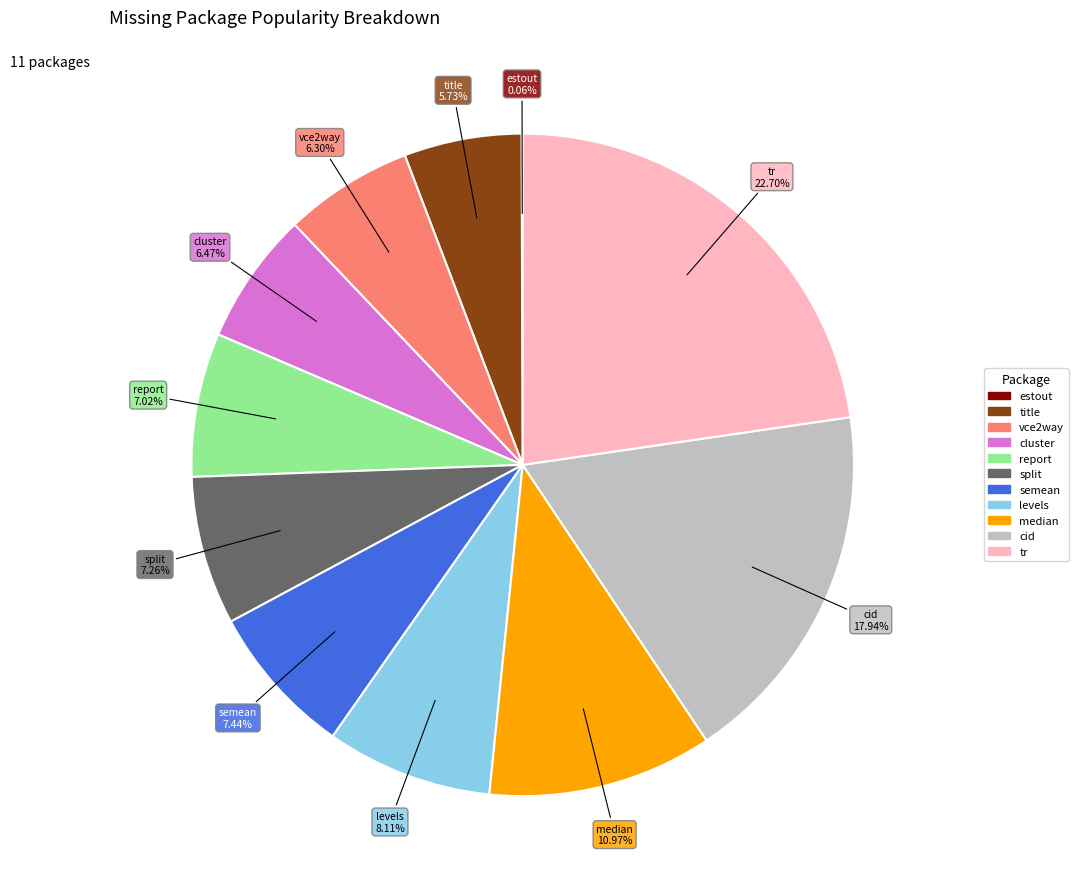

To the nearest percent, what portion does report represent?

7%